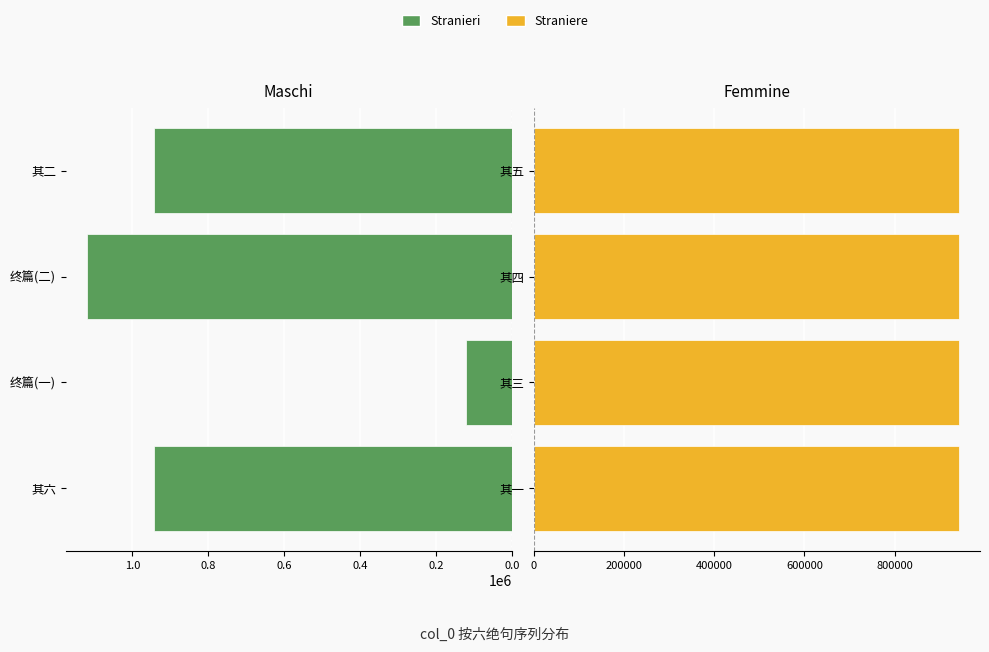

What is the value of the Stranieri bar at the 2nd from the left?

120385